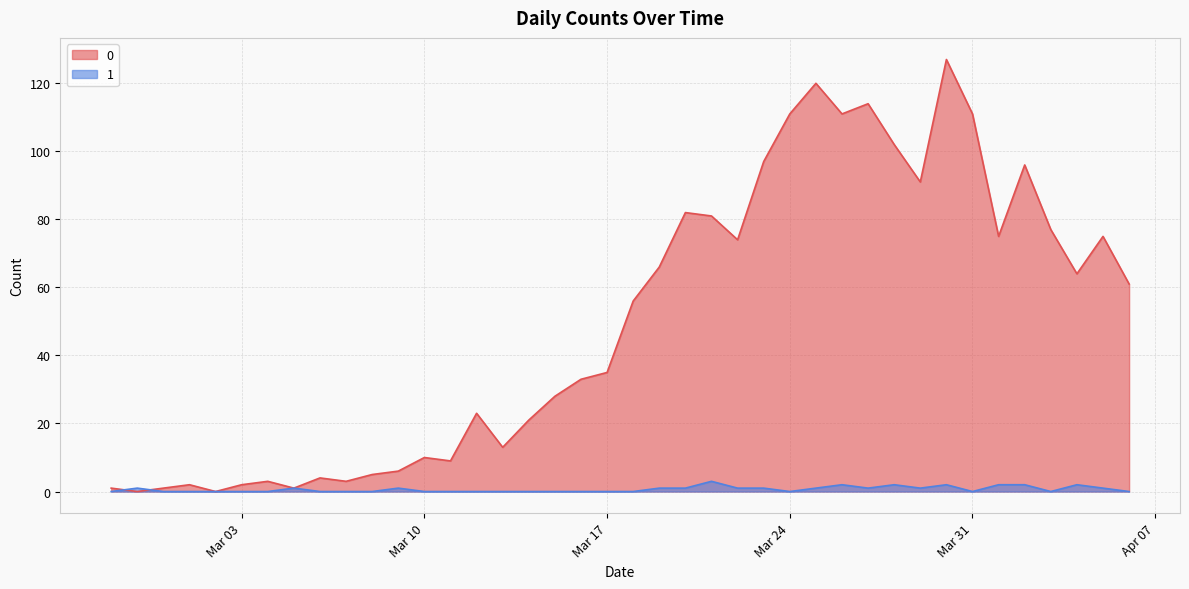

The value of 1 at 2020-03-08 is 0. True or false?

True